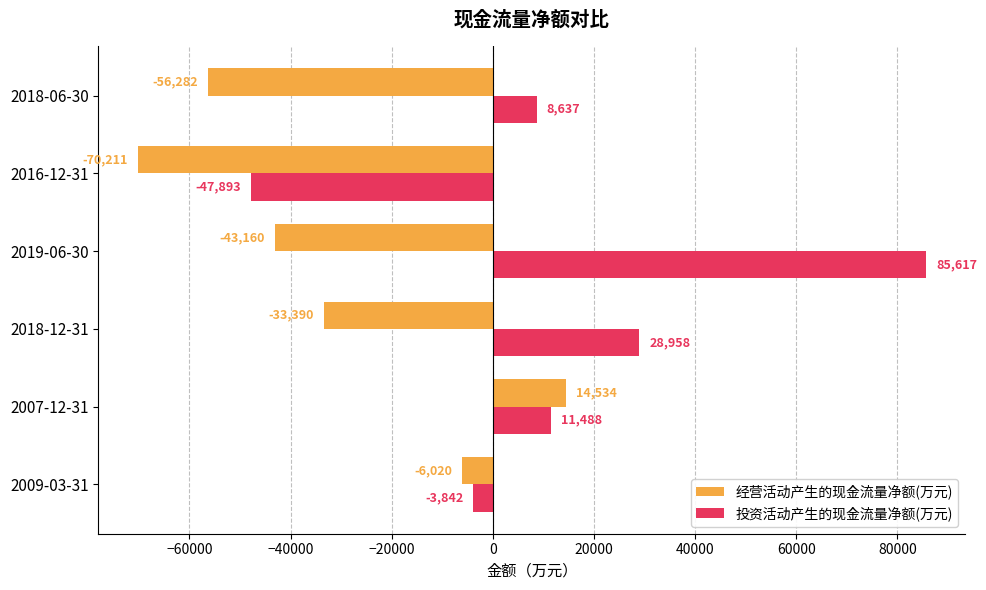

List the labels in order of 投资活动产生的现金流量净额(万元) value, smallest first.

2016-12-31, 2009-03-31, 2018-06-30, 2007-12-31, 2018-12-31, 2019-06-30